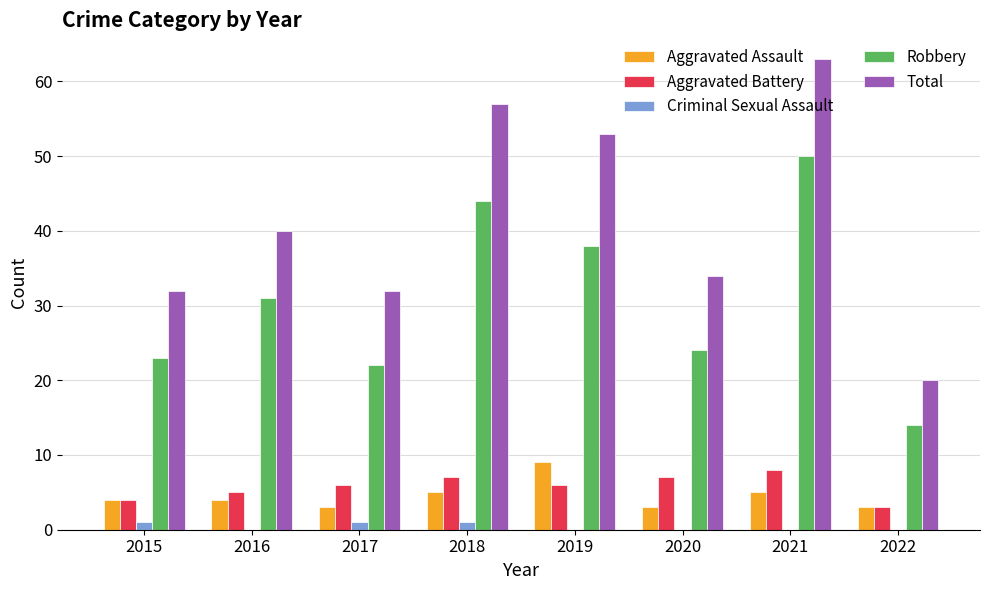

How many groups of bars are there?

8